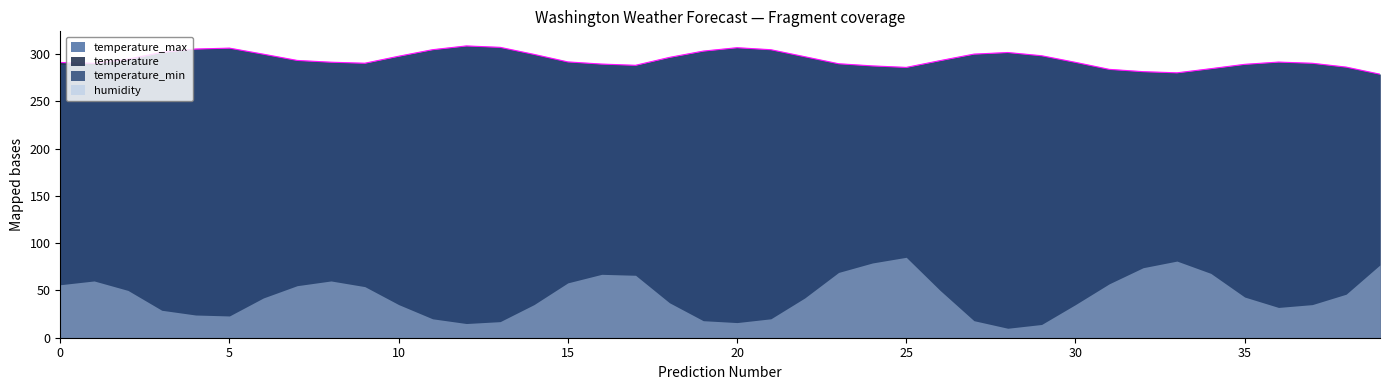

What is the spread (max minus min) of values at 2?

1.2